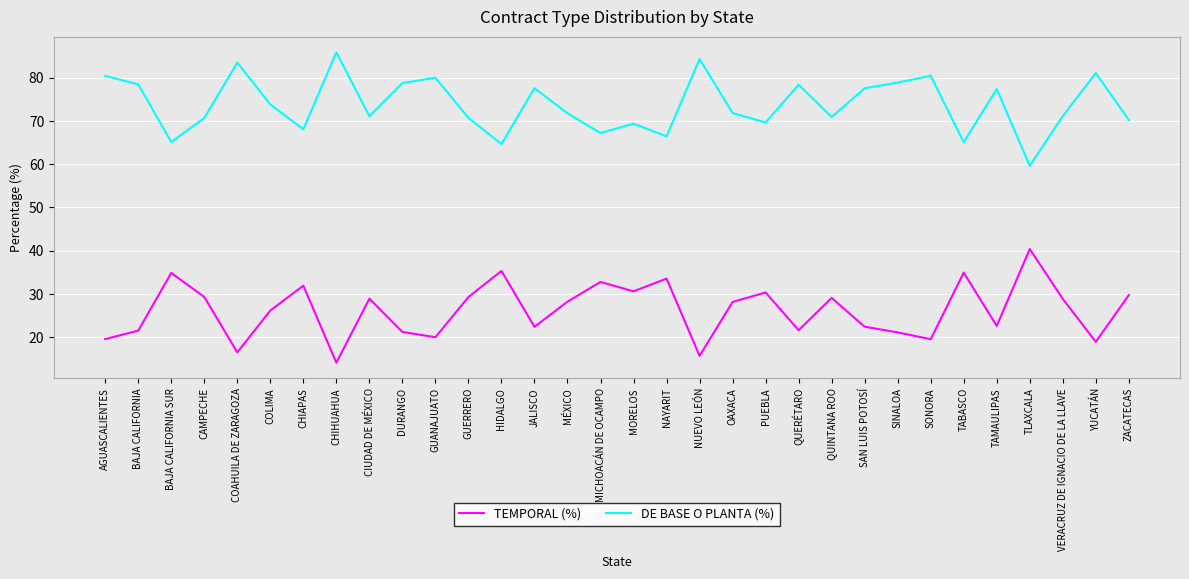

What is the difference between the highest and lowest values at SAN LUIS POTOSÍ?

55.1